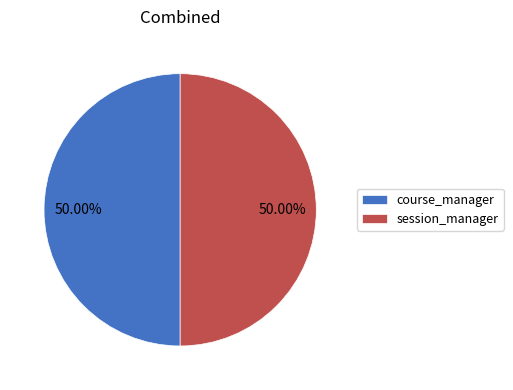

How many segments does this pie chart have?

2